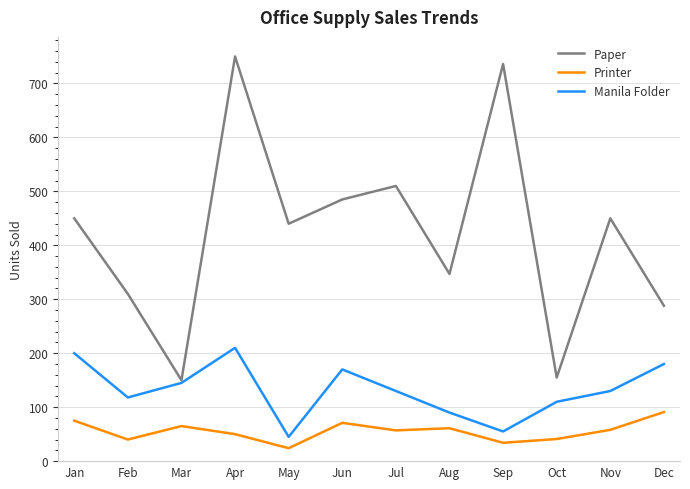

Where is the first local minimum for Paper?

Mar